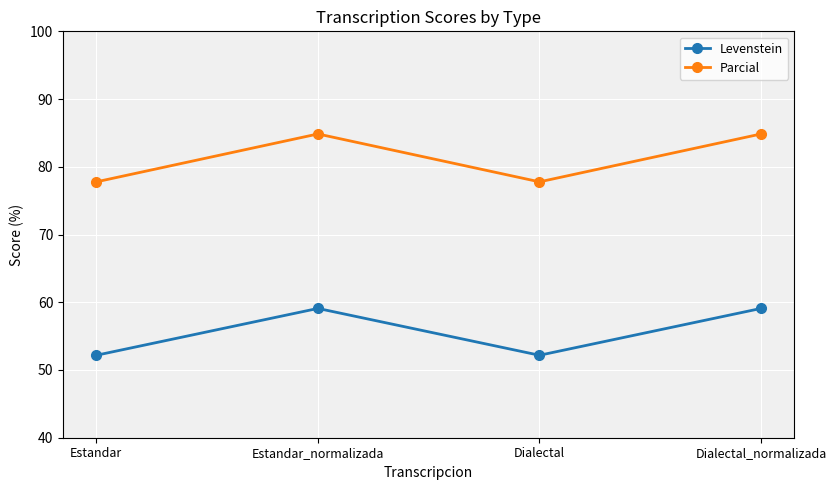

Rank the series by their average value, from highest to lowest.

Parcial, Levenstein